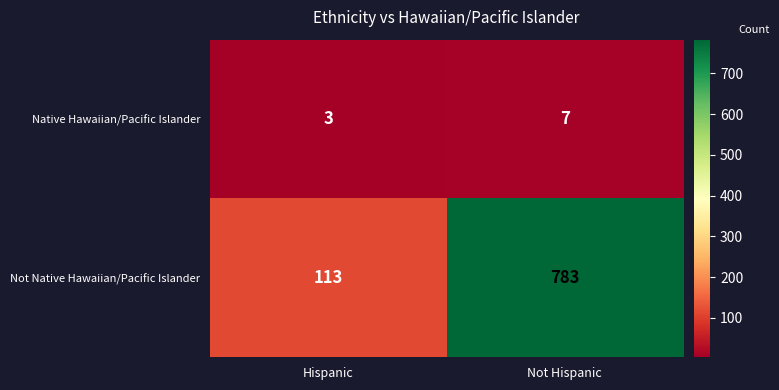

True or false: Not Native Hawaiian/Pacific Islander has a value of 783 at Not Hispanic.

True